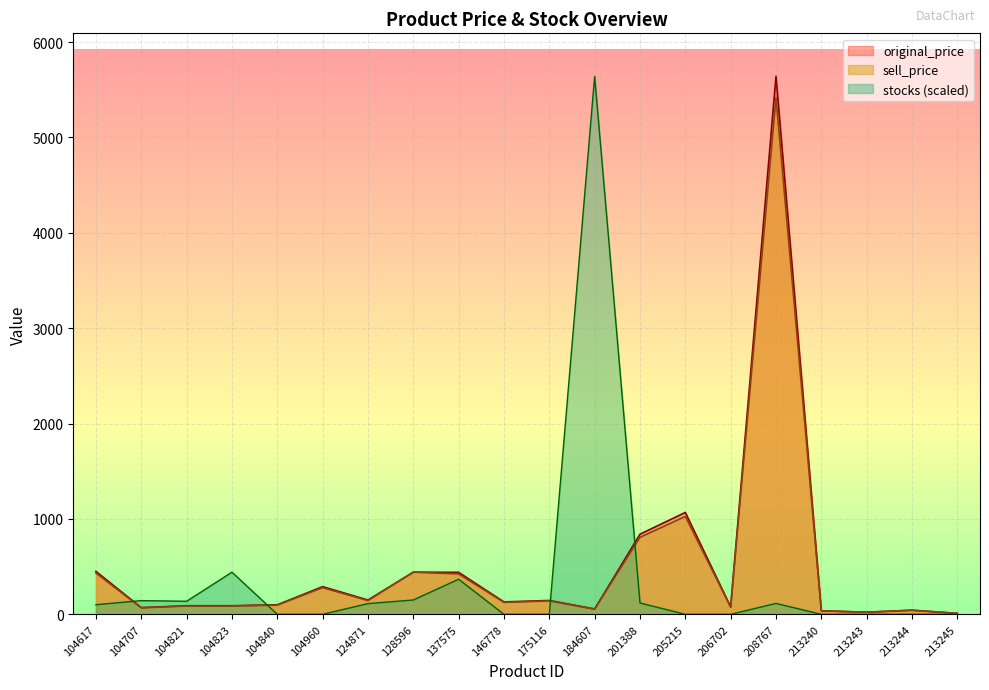

Which label corresponds to the smallest value in the chart?

104840